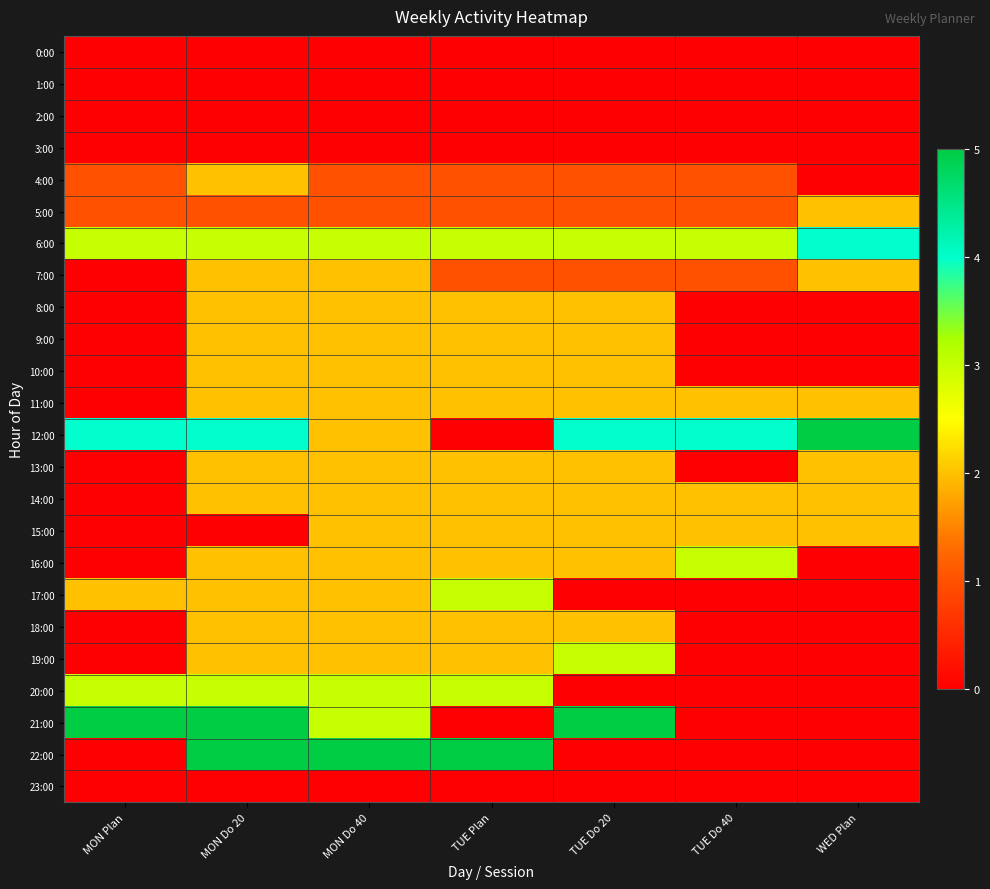

Rank the series at WED Plan from lowest to highest value.

0:00, 1:00, 2:00, 3:00, 4:00, 8:00, 9:00, 10:00, 16:00, 17:00, 18:00, 19:00, 20:00, 21:00, 22:00, 23:00, 5:00, 7:00, 11:00, 13:00, 14:00, 15:00, 6:00, 12:00